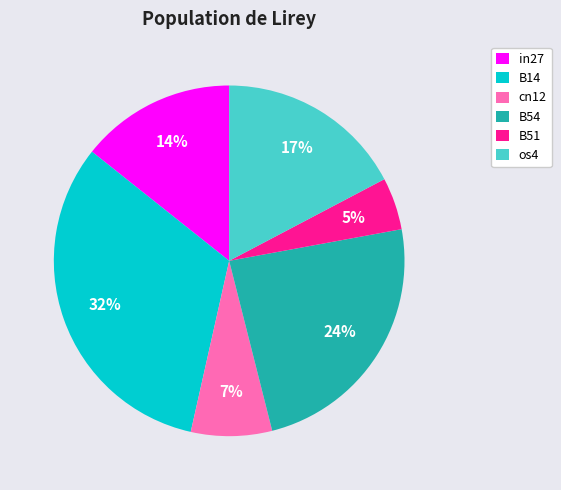

Between B51 and B54, which is larger?

B54